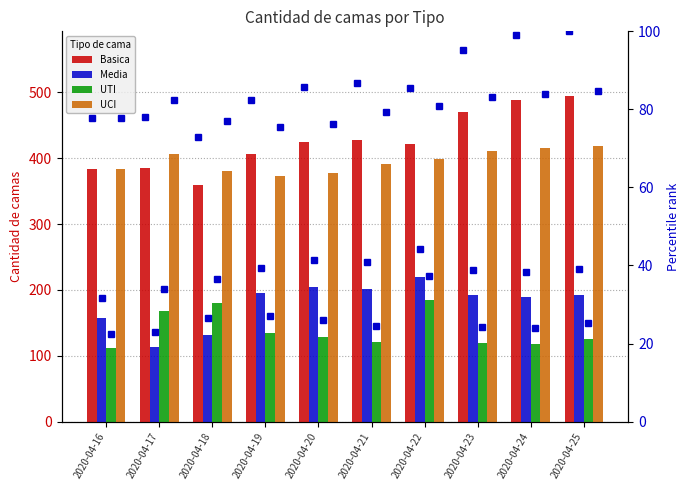

What is the difference between the maximum and minimum values in the UCI series?

45